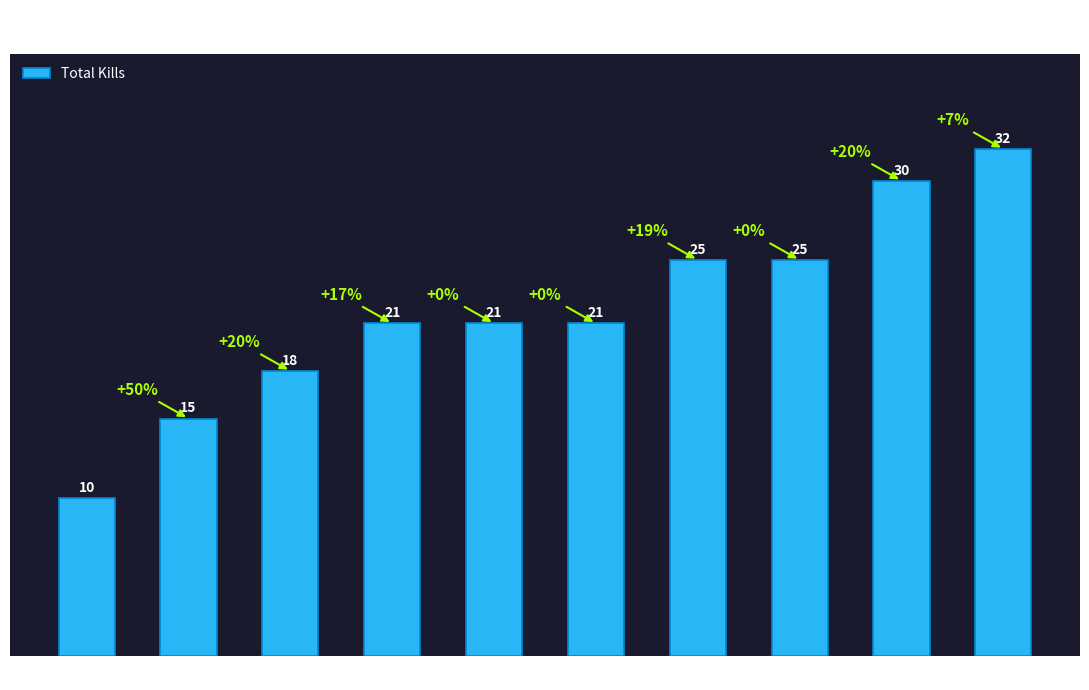

What is the label of the 6th bar from the left?

w0nderfly